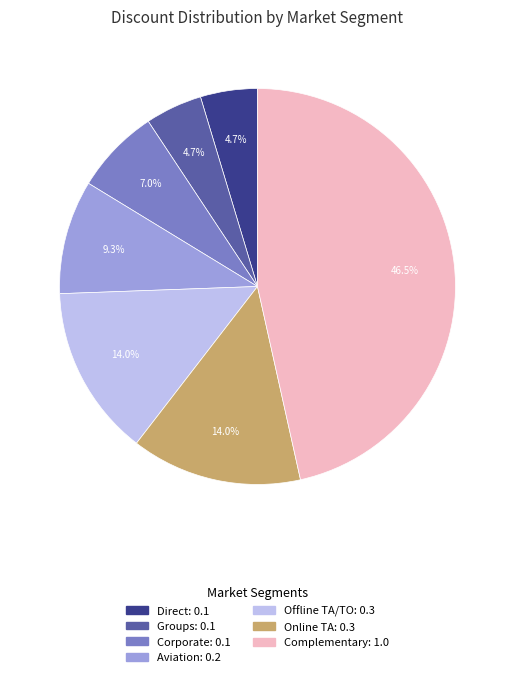

How many slices are in this pie chart?

7